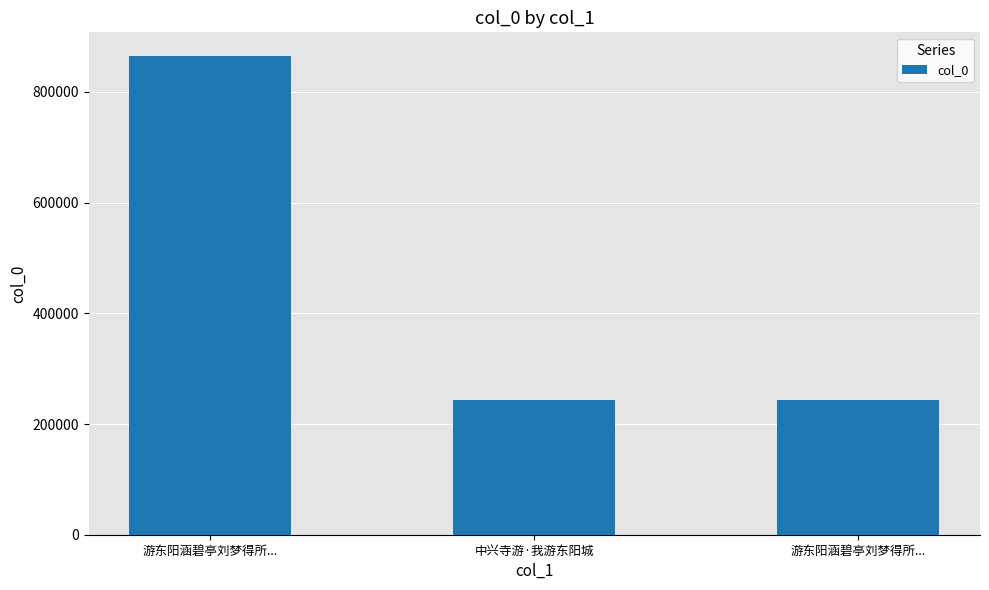

Which label corresponds to the smallest value in the chart?

游东阳涵碧亭刘梦得所...